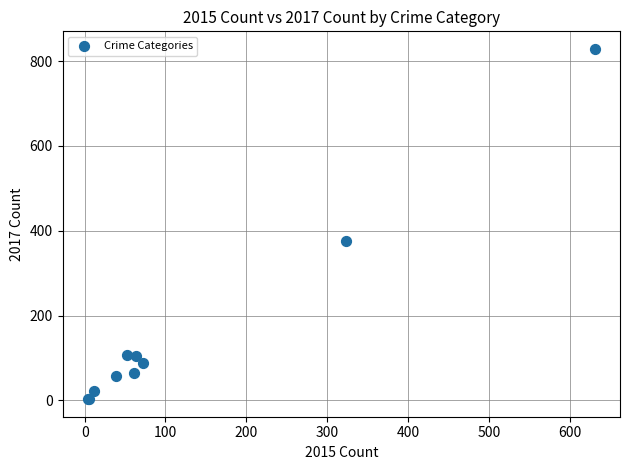

What Y value in the scatter plot is closest to 416?

377